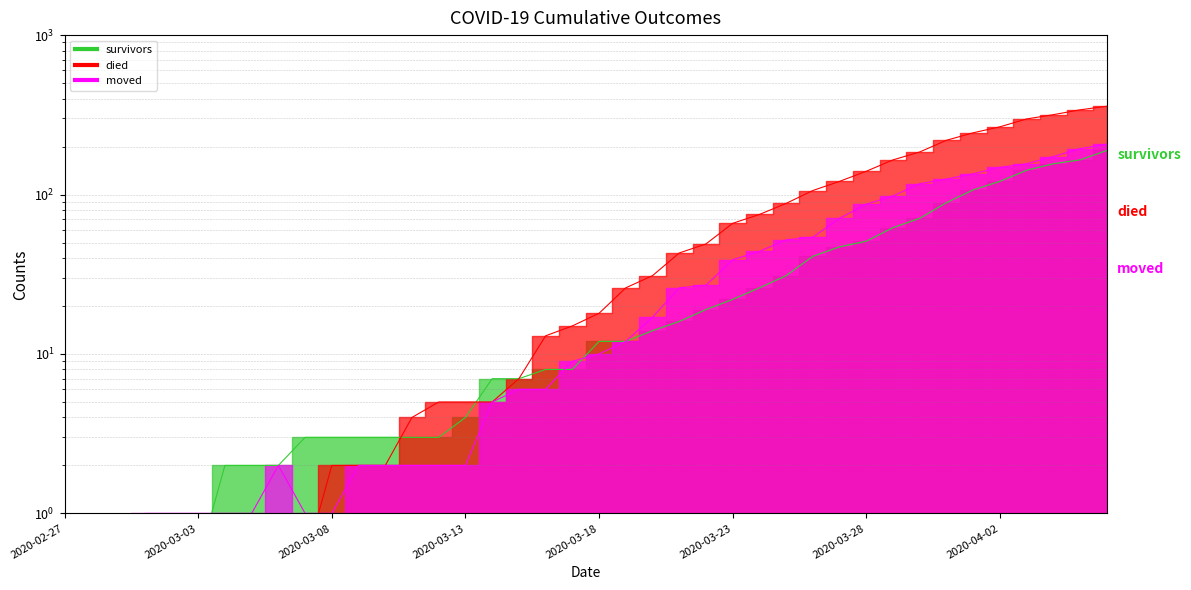

True or false: moved has a value of 87.0 at 2020-03-28.

True